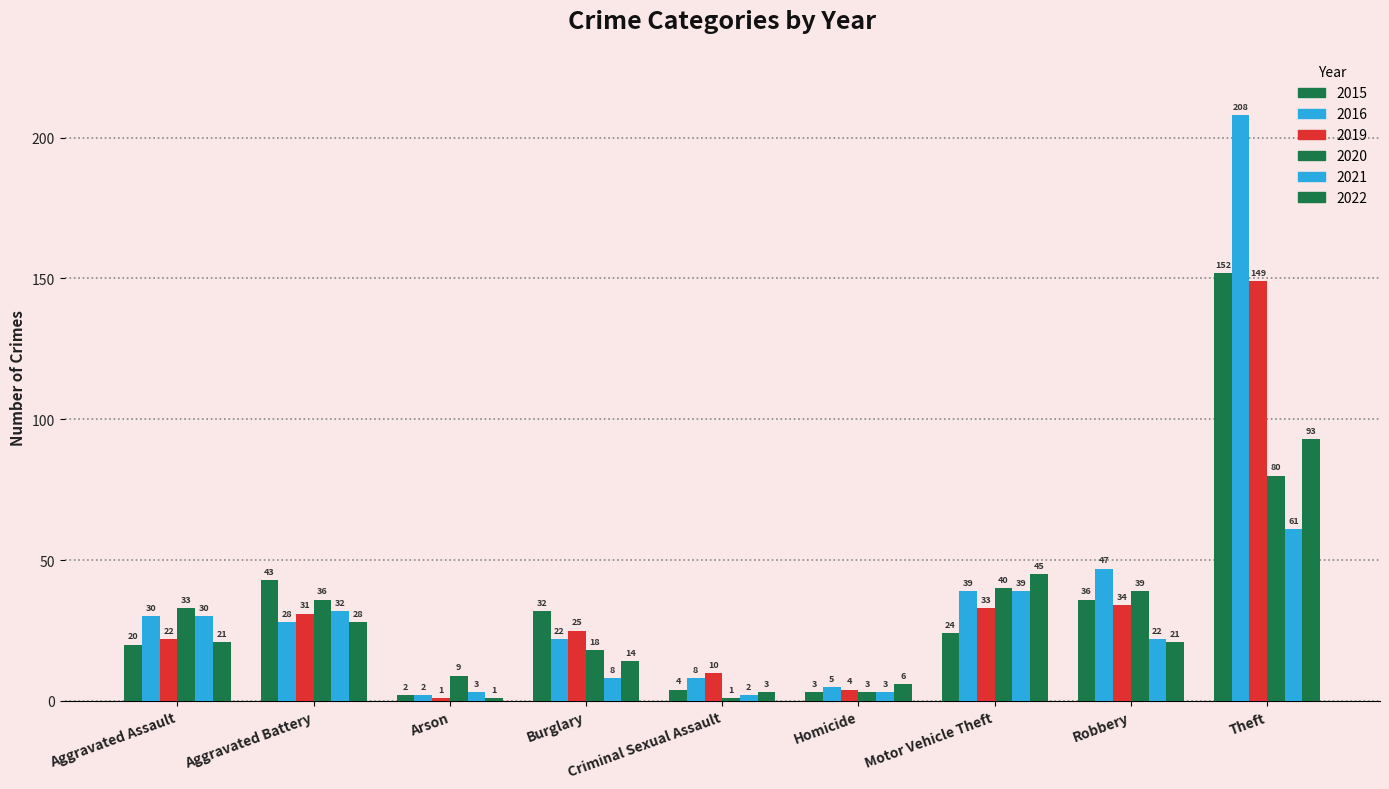

Which series has the widest spread of values?

2016